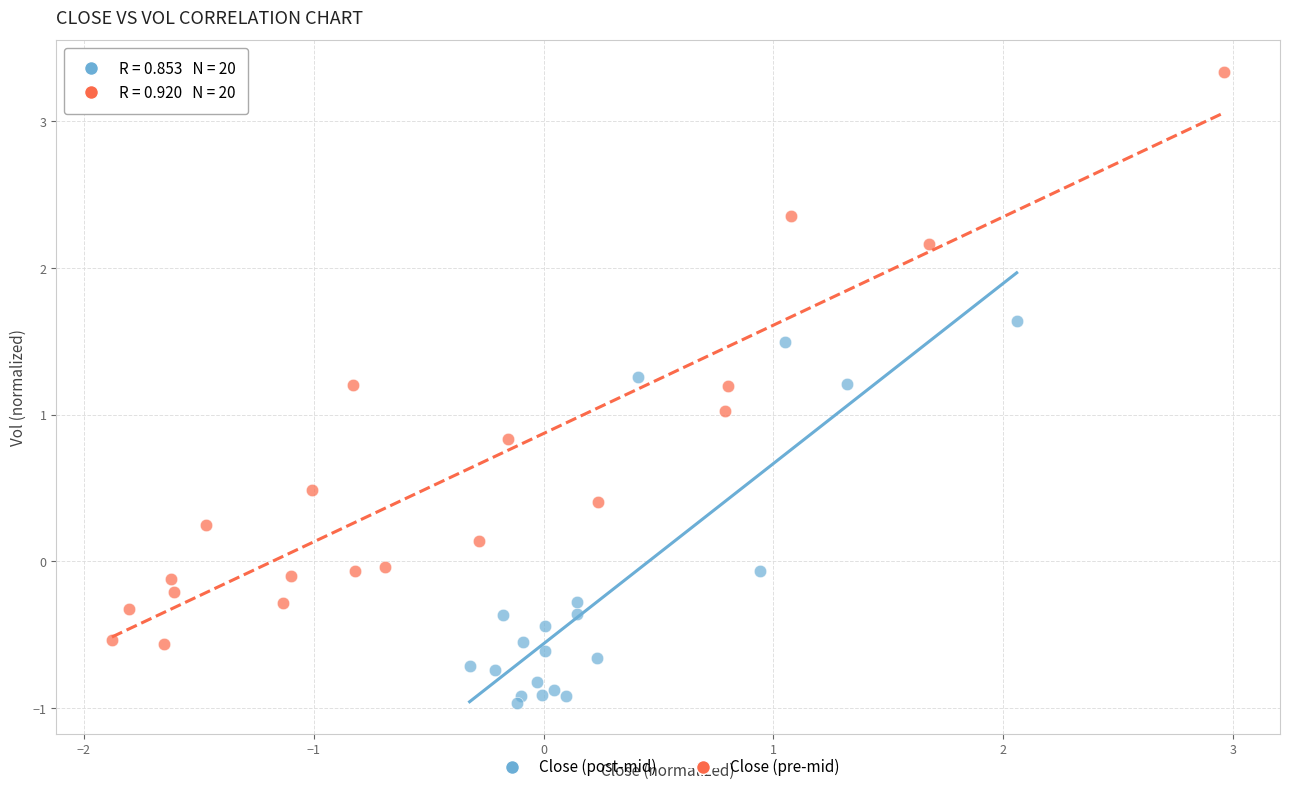

What are all the series names shown in the legend?

Close (post-mid), Close (pre-mid)